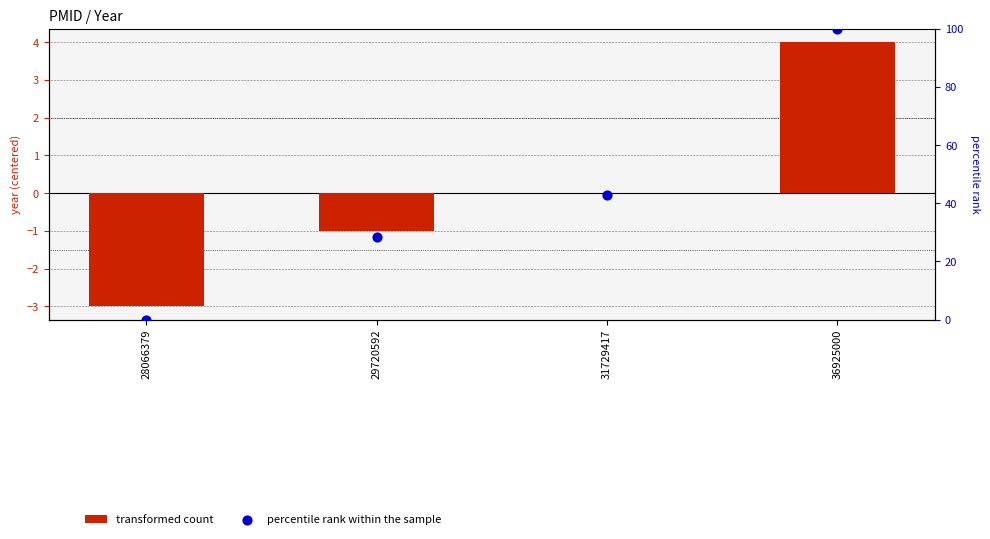

Which series has the largest Y range (max minus min)?

percentile rank within the sample